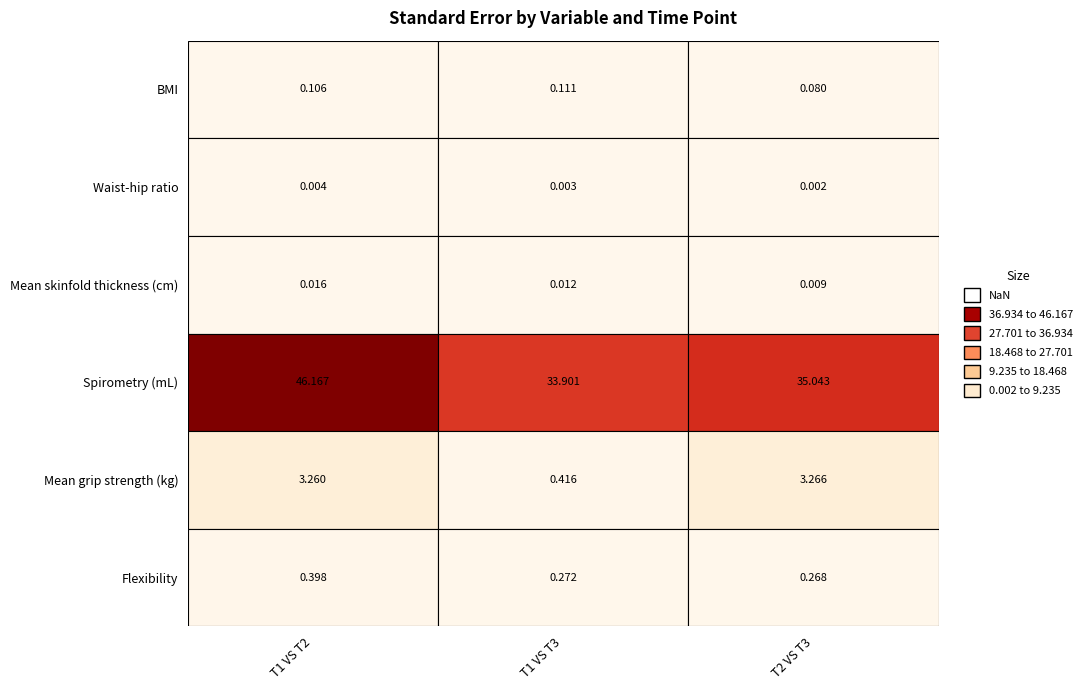

Which series has the largest range (max minus min)?

Spirometry (mL)